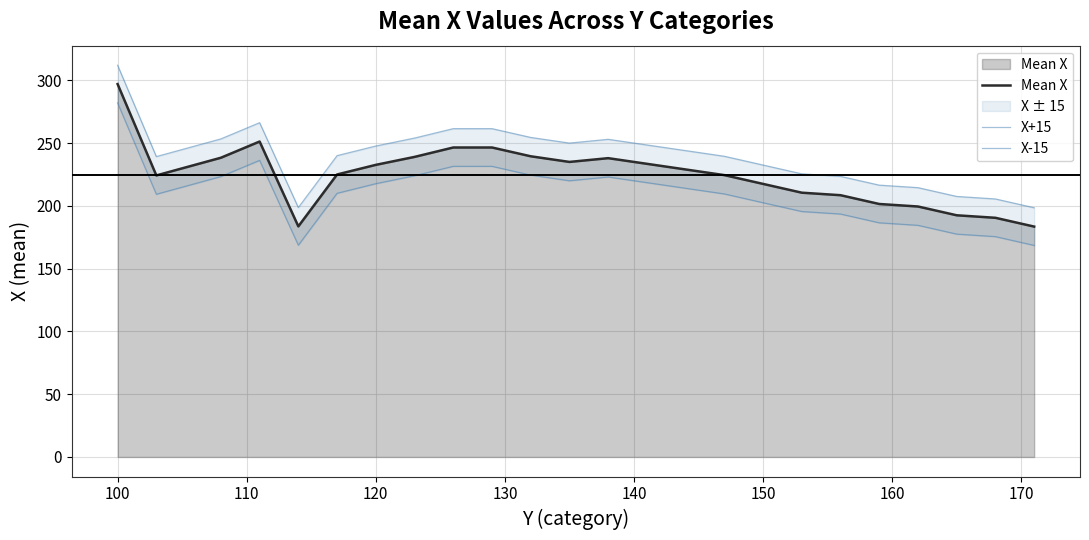

How many lines are shown in the chart?

3